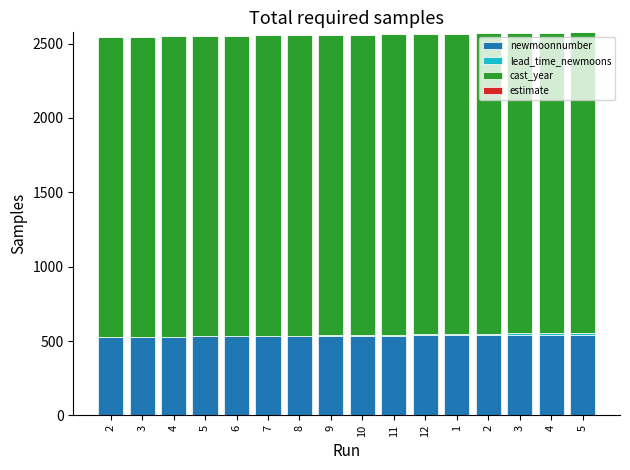

What is the spread (max minus min) of values at 2?

2023.0